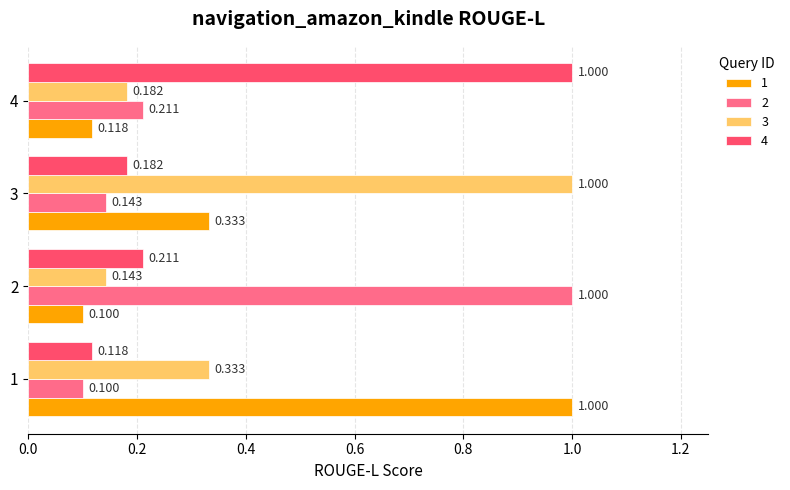

What are all the series names shown in the legend?

1, 2, 3, 4